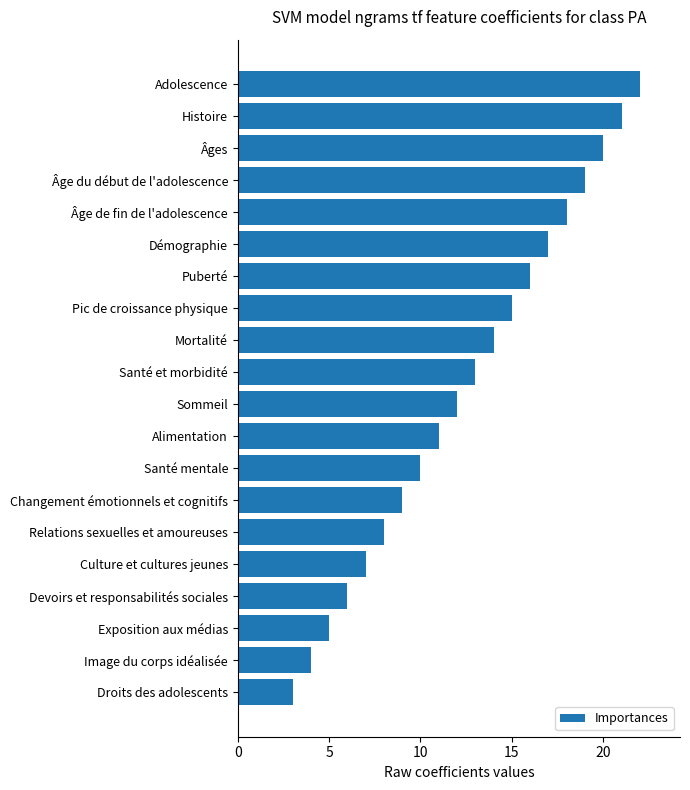

Which has a higher value, Pic de croissance physique or Alimentation?

Pic de croissance physique